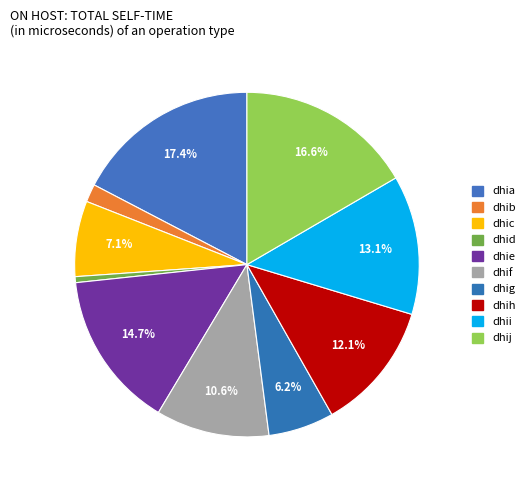

To the nearest percent, what is the difference between the dhig and dhih slice percentages?

6%